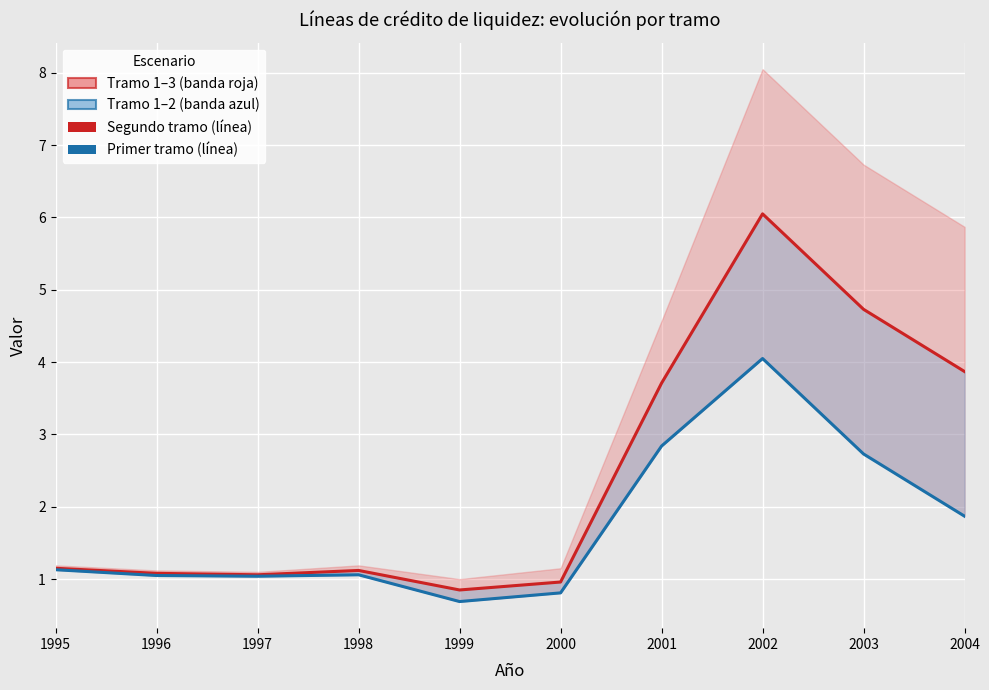

How many data points in Líneas de crédito en pesos segundo tramo are less than 1?

2